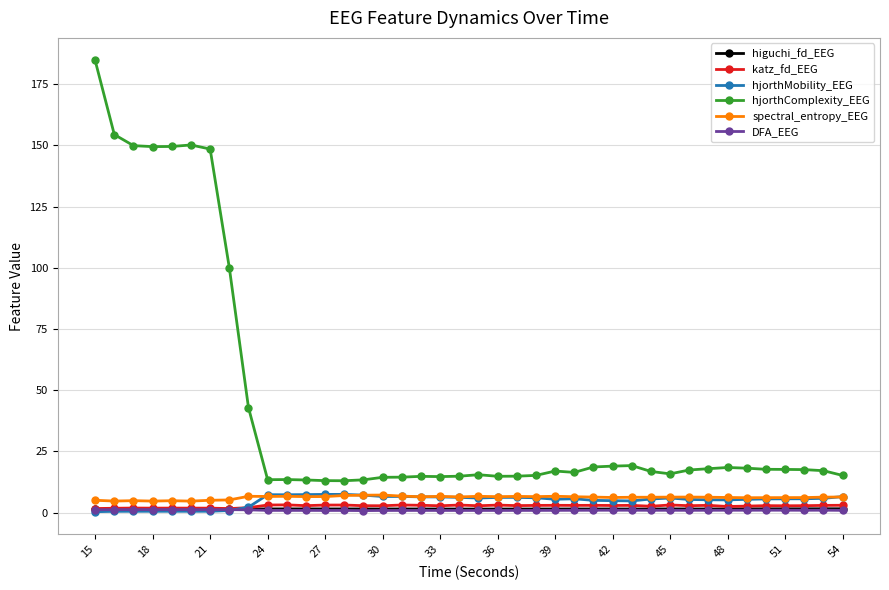

Which series has the widest spread of values?

hjorthComplexity_EEG